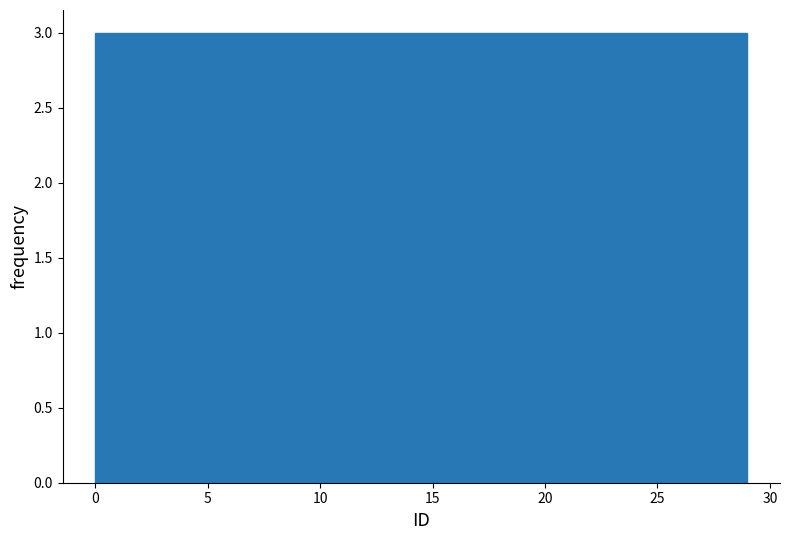

How tall is the bar that spans 8.7 to 11.6 on the x-axis? Neither the bar edges nor the heights are printed on the chart, so give them approximately, as read against the axes.

3